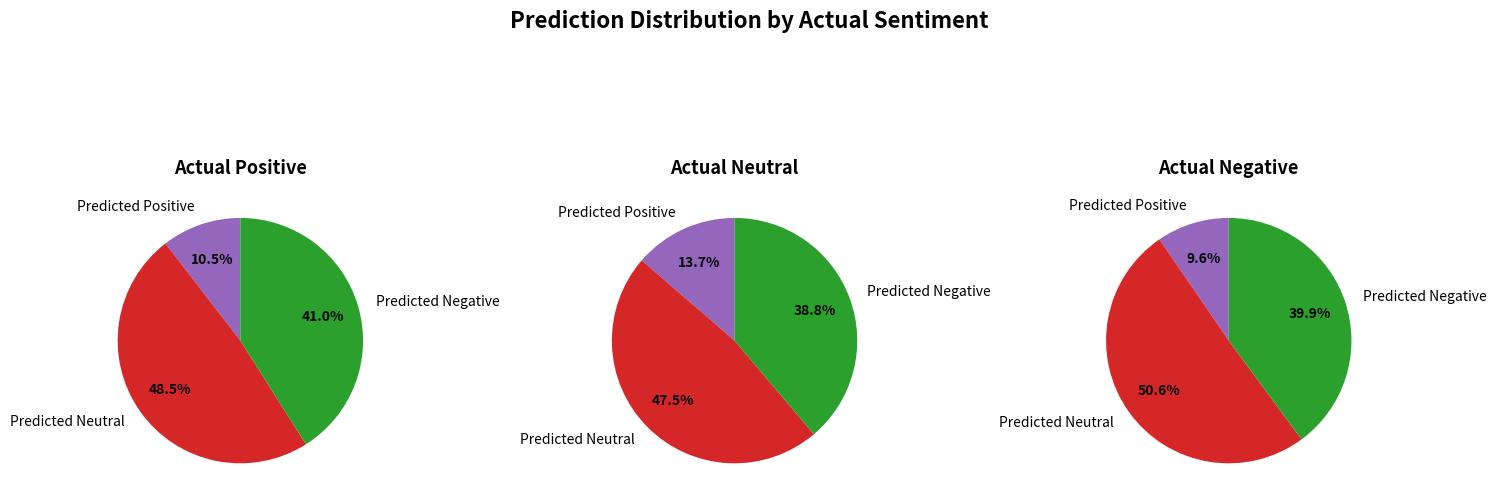

What percentage is NOT represented by Predicted Negative?

59.0%